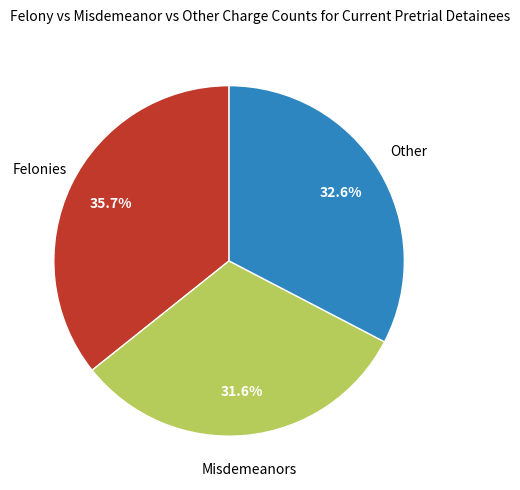

Does any single category account for the majority?

No